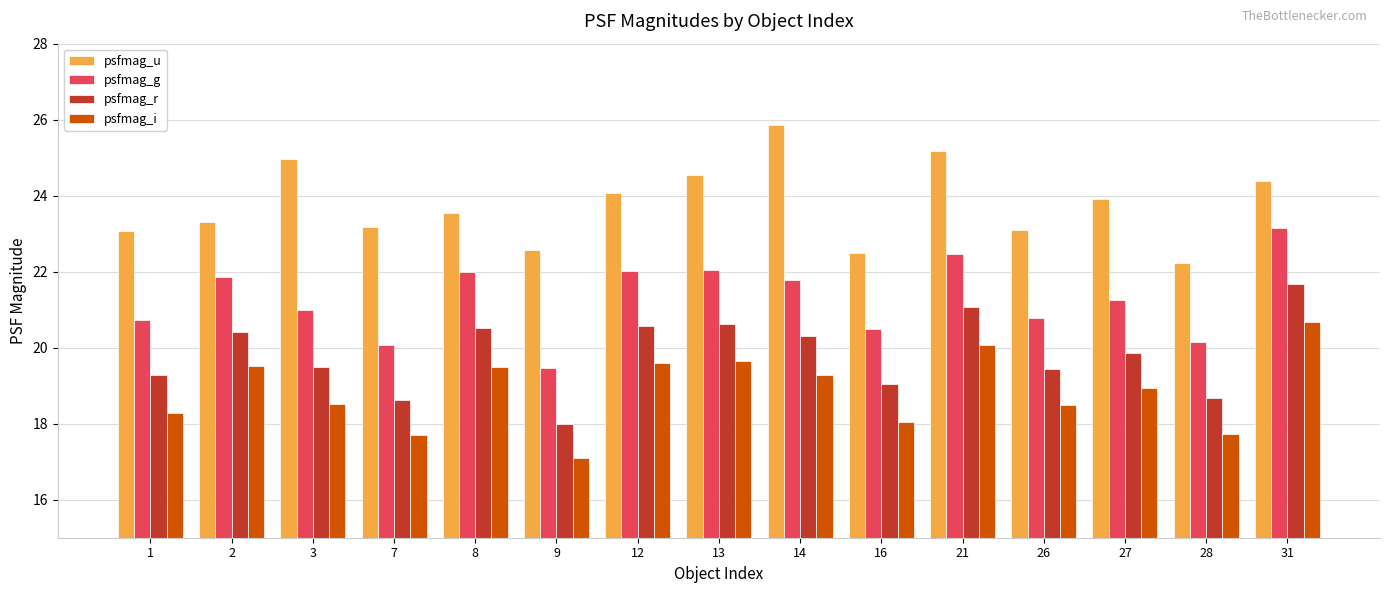

Rank the series at 8 from lowest to highest value.

psfmag_i, psfmag_r, psfmag_g, psfmag_u